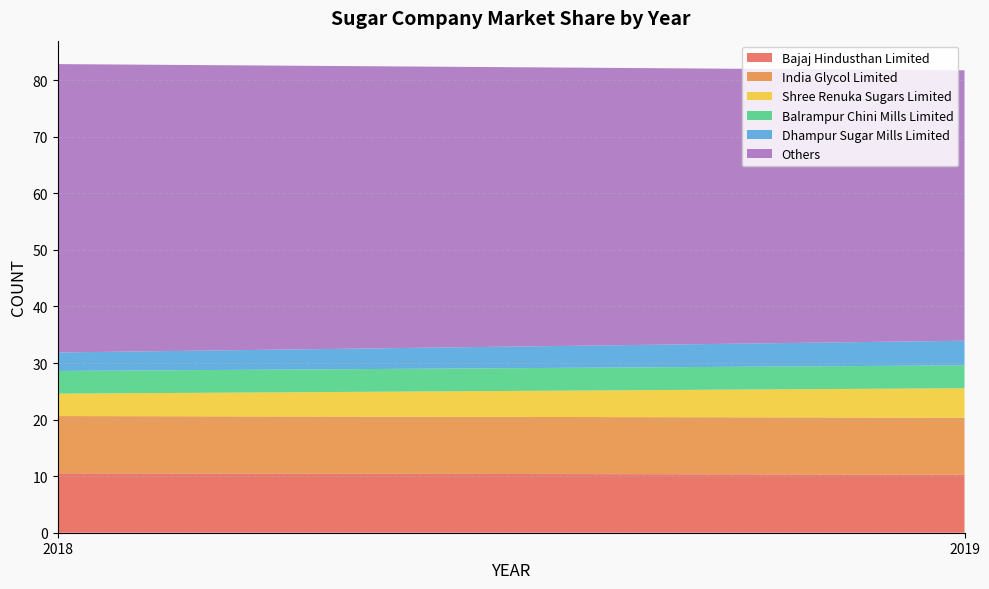

At how many categories does at least one series exceed 18?

2